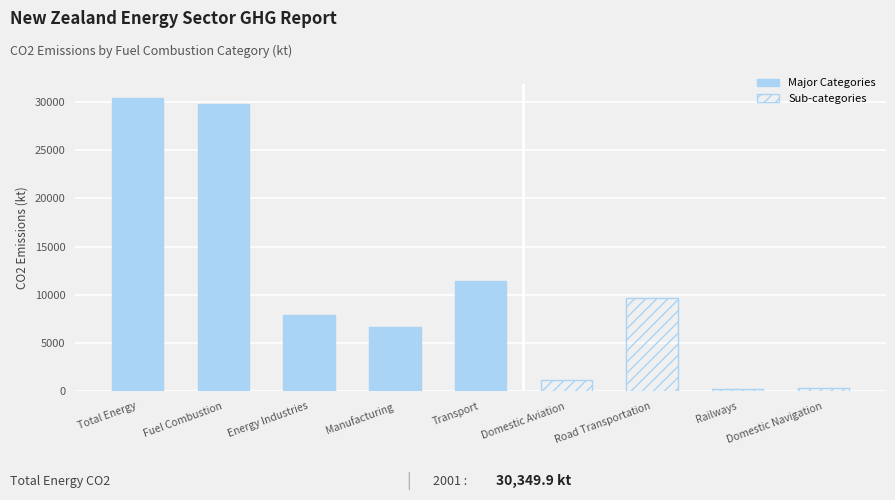

Does the chart contain stacked bars?

No